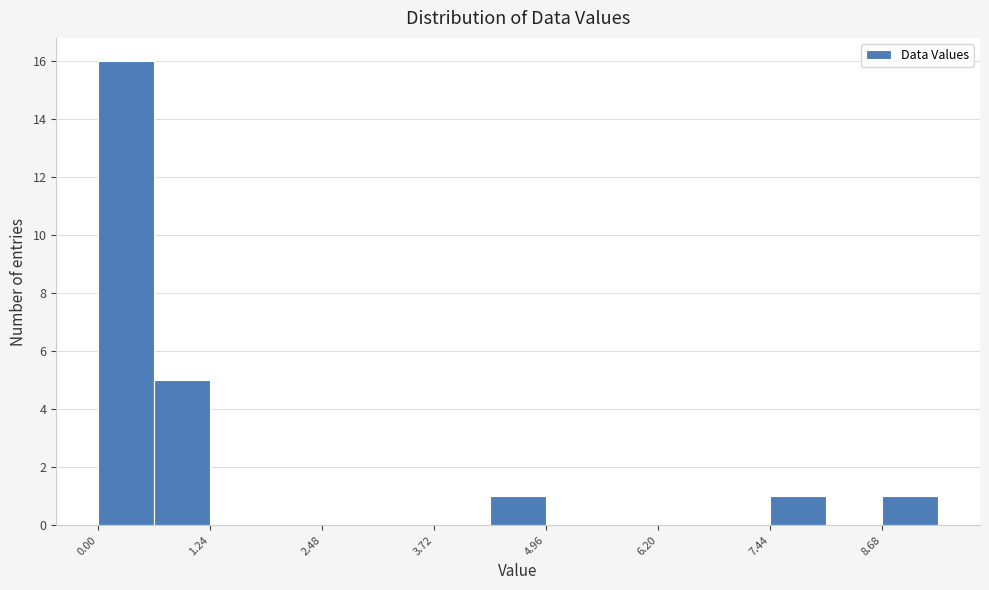

Read against the x-axis, roughly where is the centre of the tallest bar?

0.4